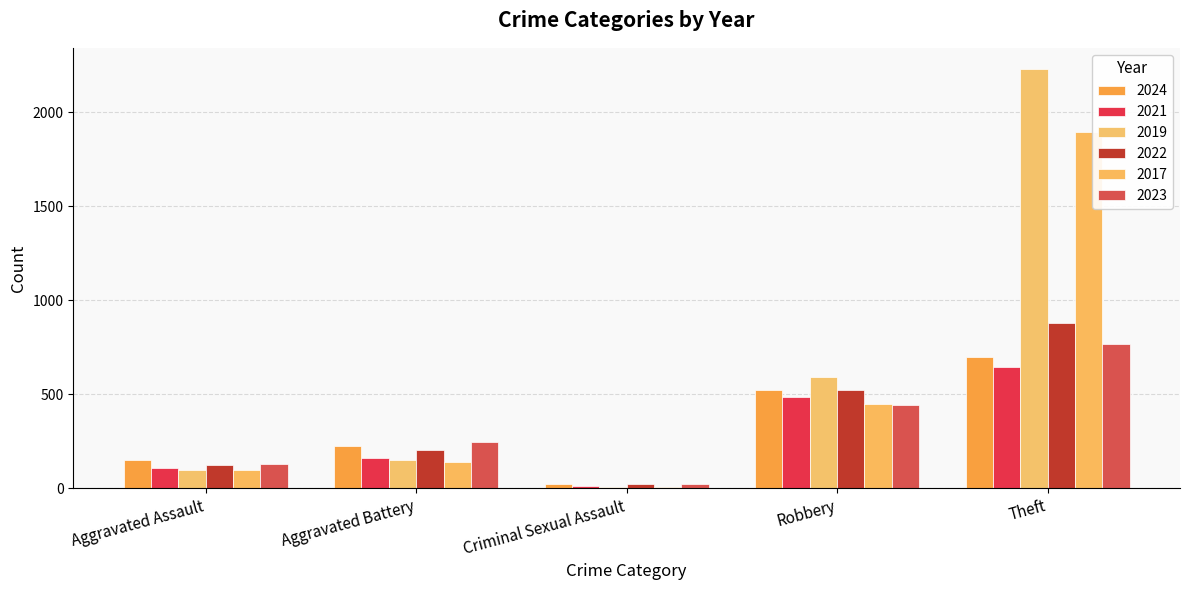

What is the sum of all 2022 values?

1748